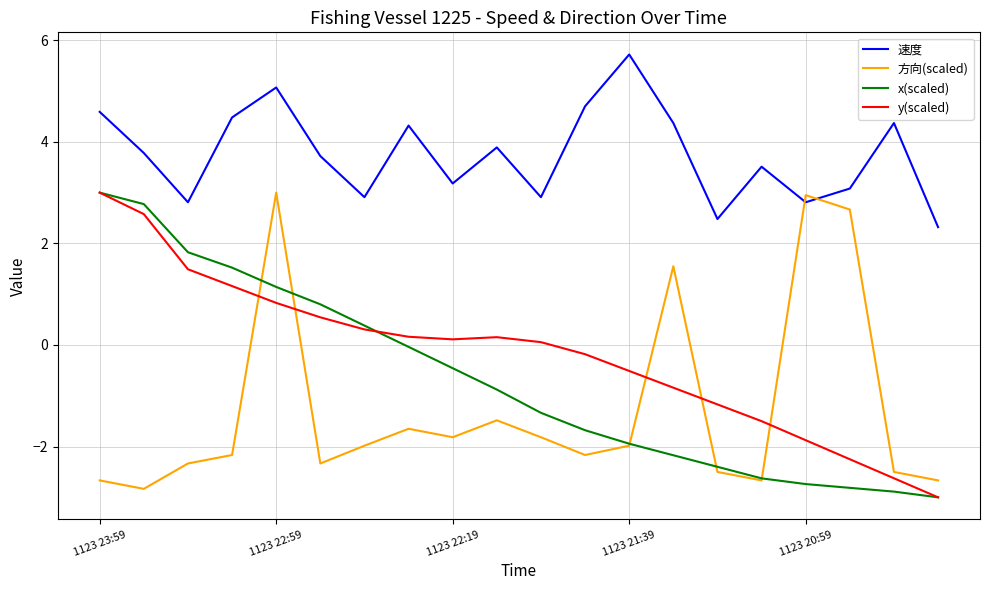

True or false: y(scaled) and 速度 intersect in this chart.

False